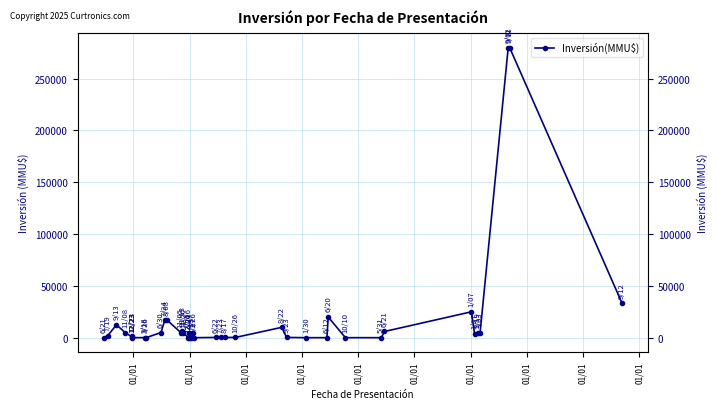

At which category does the data reach its first local valley?

01/01